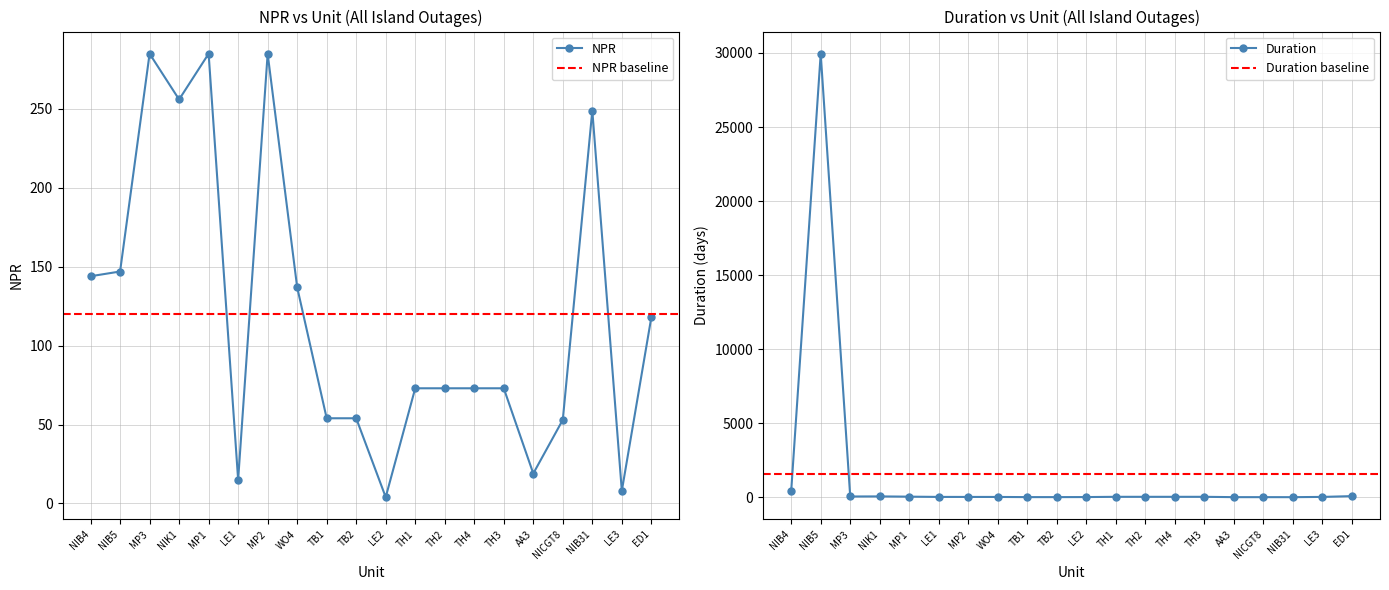

What is the value of the NPR point at the 2nd from the left?

147